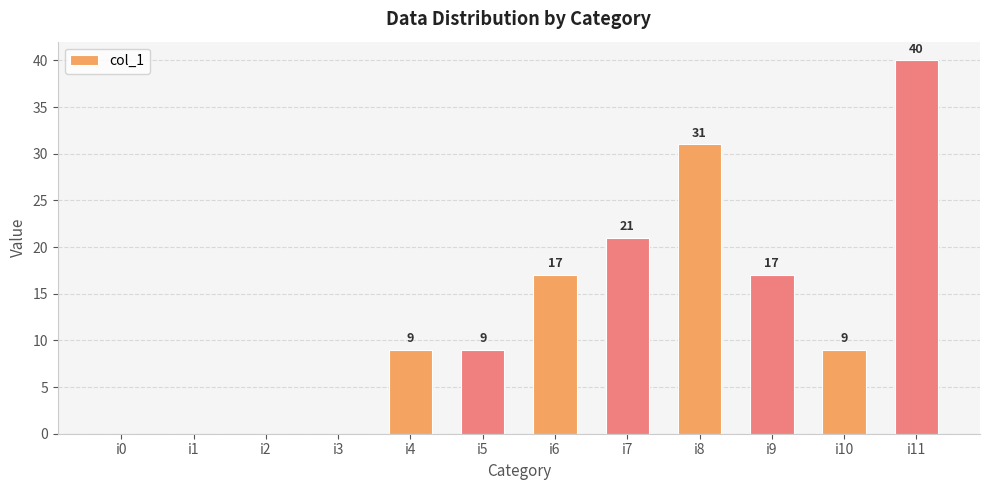

Are the bars grouped side by side (vs. stacked)?

No